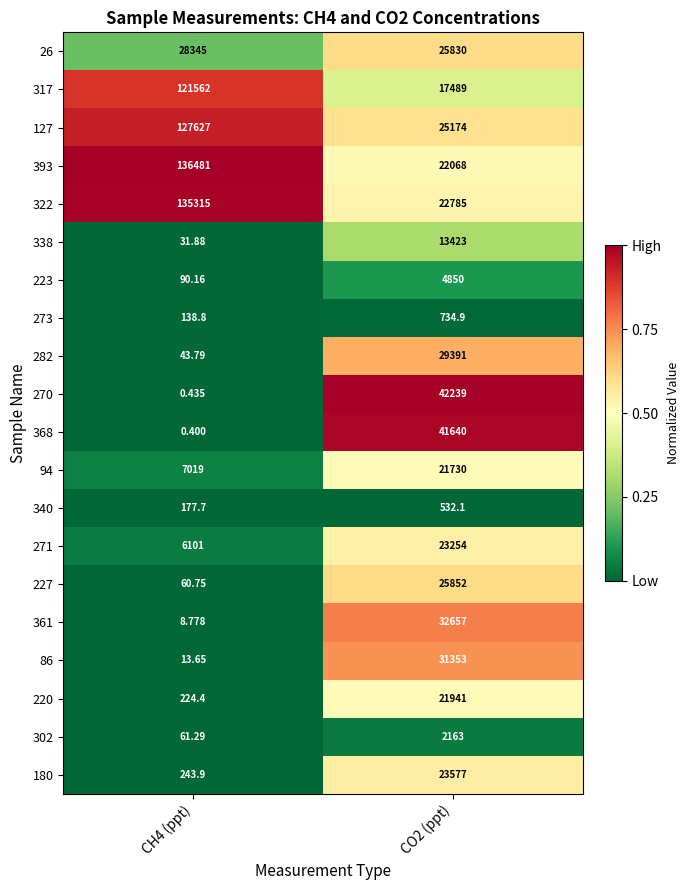

Is the value of 368 at CH4 (ppt) greater than the value of 322 at CH4 (ppt)?

No